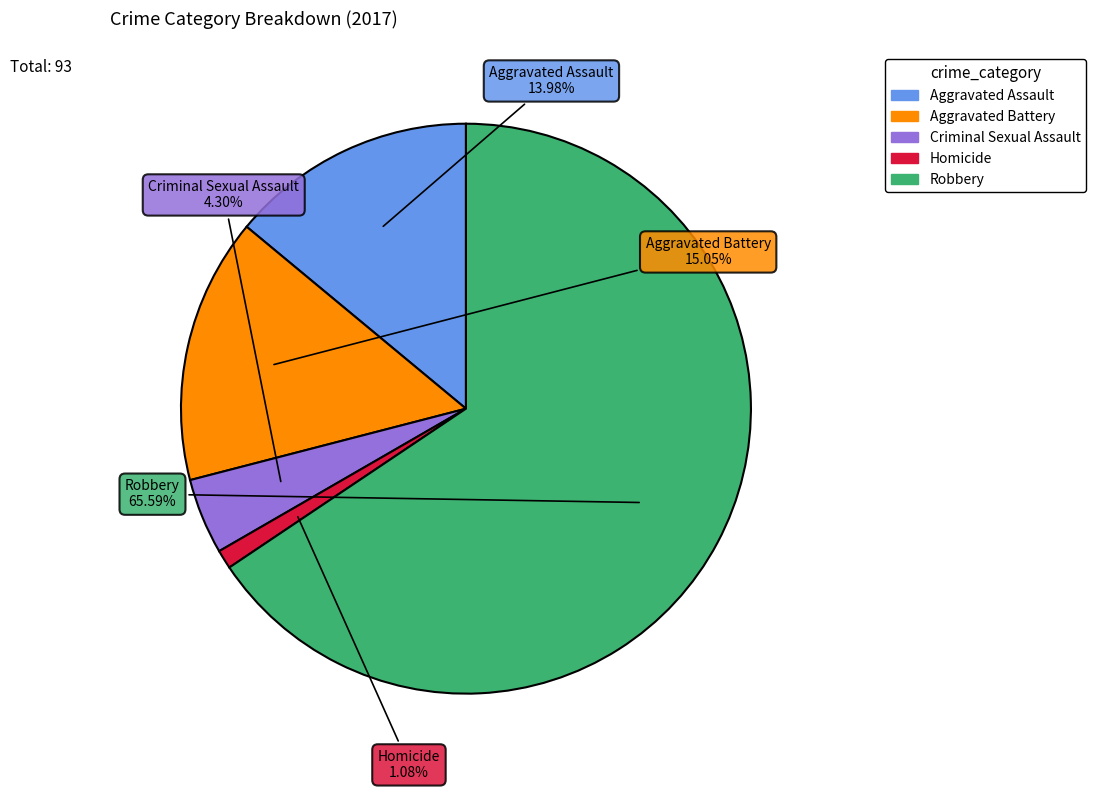

To the nearest percent, what is the combined percentage of Homicide and Aggravated Battery?

16%